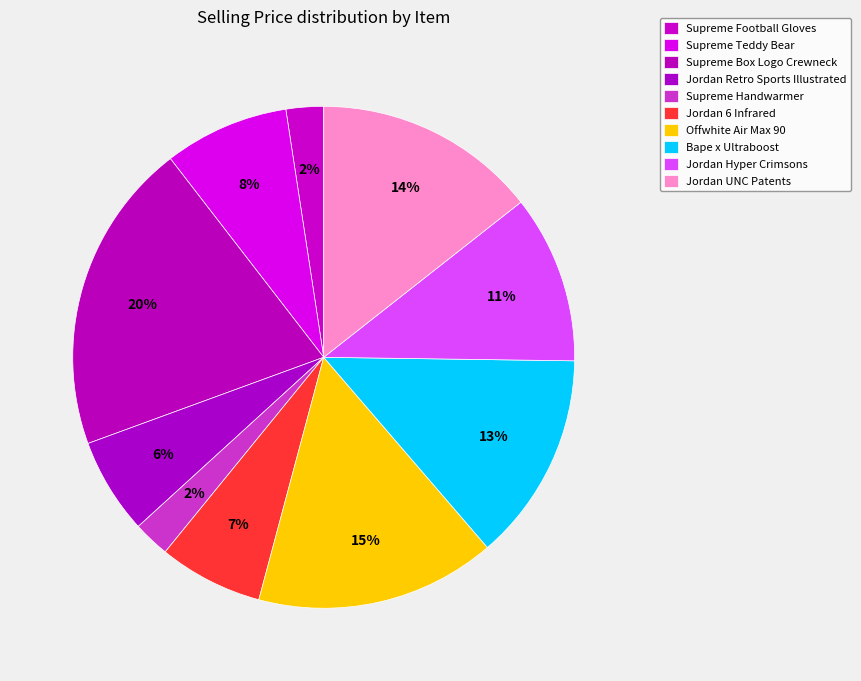

How many segments does this pie chart have?

10